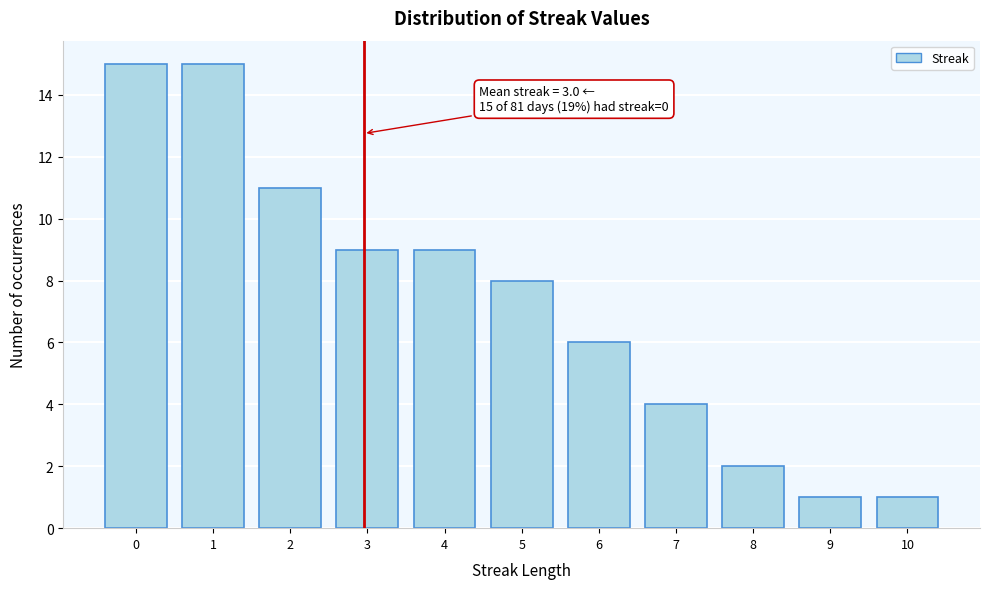

Reading right to left, transcribe all the data shown in this chart.

10=1	9=1	8=2	7=4	6=6	5=8	4=9	3=9	2=11	1=15	0=15